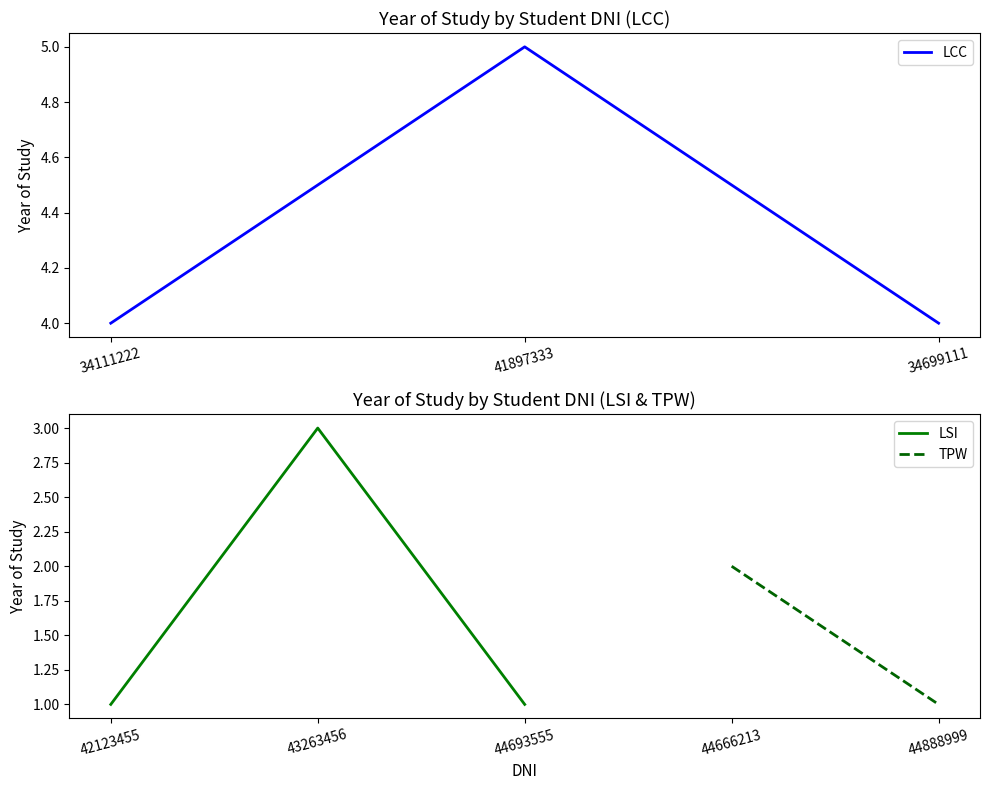

What is the change in value from 43263456 to 44693555?

-2